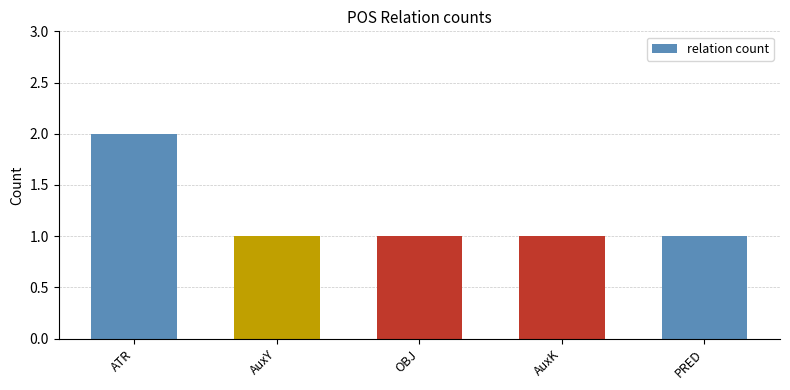

The chart shows a value of 2 at ATR. True or false?

True